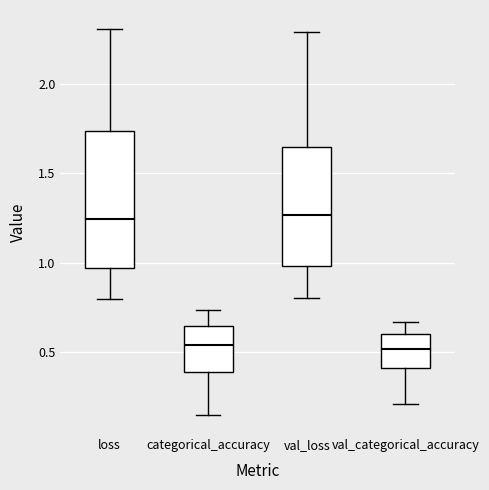

Reading left to right, transcribe this box plot: for each box, give where its median line is, the range the box spans, and where its two whiskers end, as read against the y-axis. The values are not printed on the chart, so give them approximately, as read against the axis.

loss: median 1.25, box 0.95 to 1.75, whiskers 0.80 to 2.30
categorical_accuracy: median 0.55, box 0.40 to 0.65, whiskers 0.15 to 0.75
val_loss: median 1.25, box 1.00 to 1.65, whiskers 0.80 to 2.30
val_categorical_accuracy: median 0.50, box 0.40 to 0.60, whiskers 0.20 to 0.65